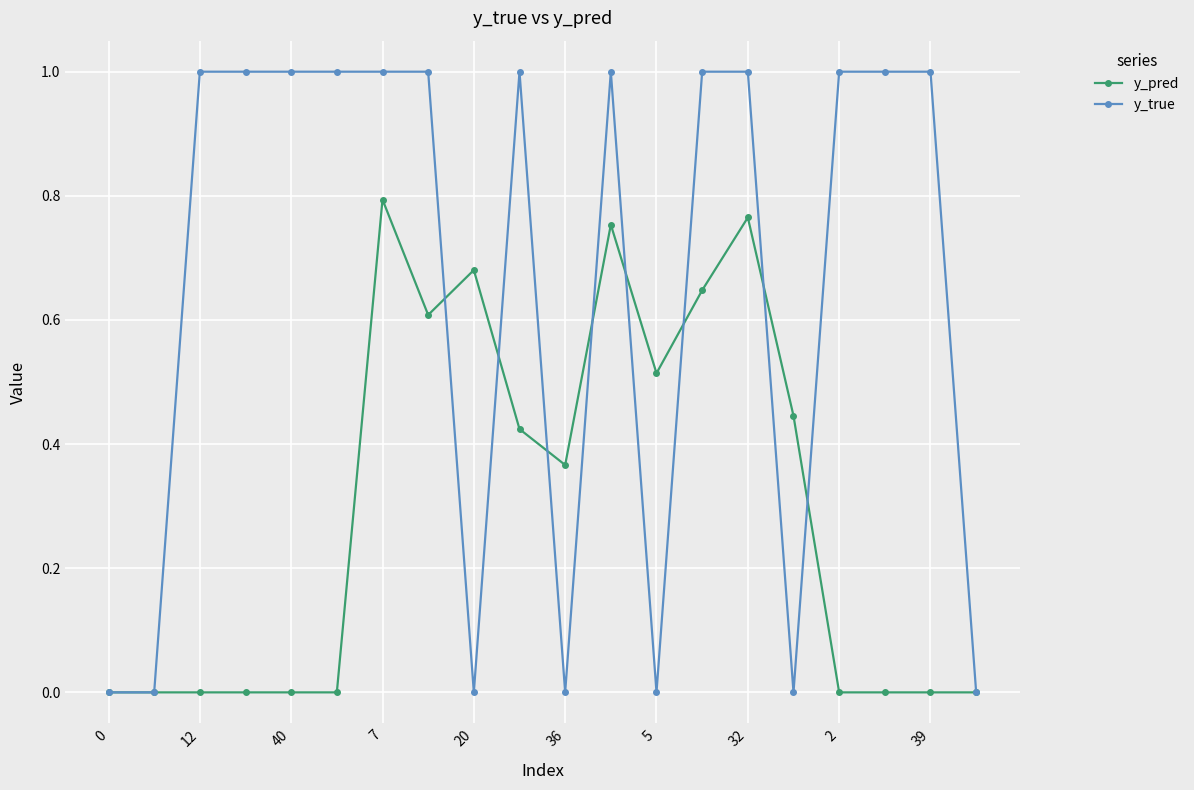

Rank the series by their average value, from lowest to highest.

y_pred, y_true